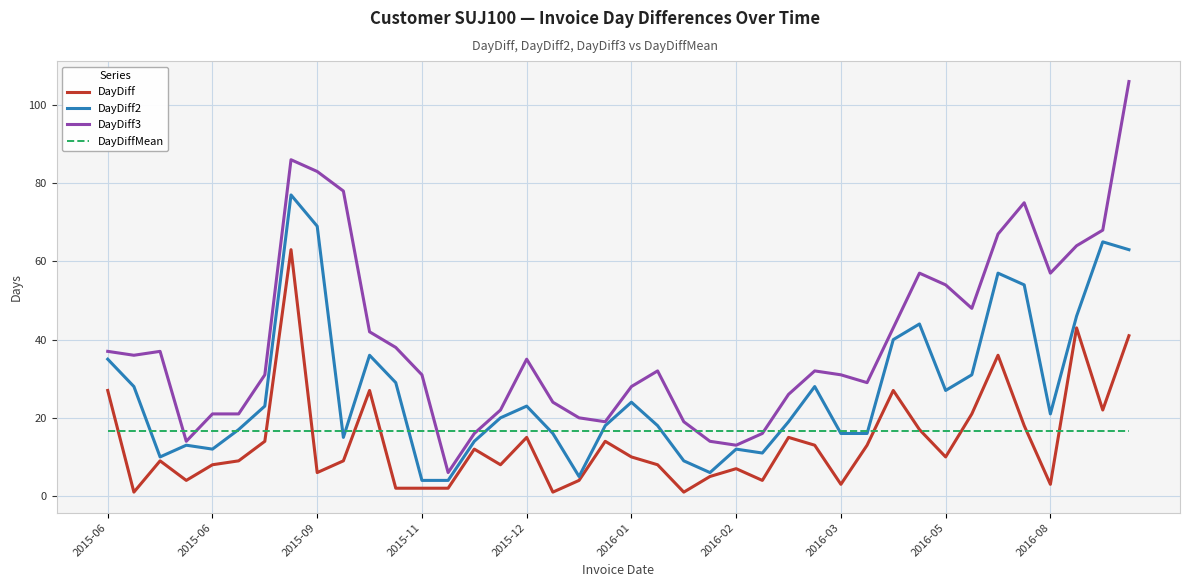

How many categories are shown in the chart?

40